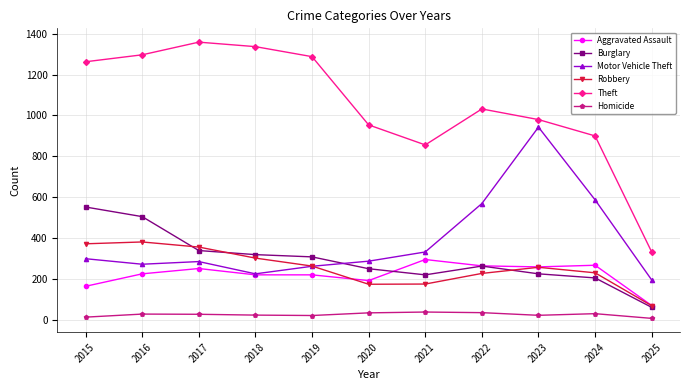

Which series has the widest spread of values?

Theft